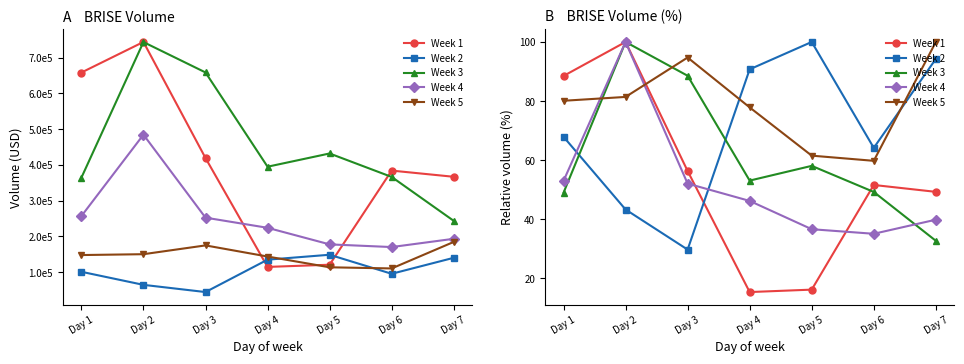

How many data points in Week 4 are less than 46?

3